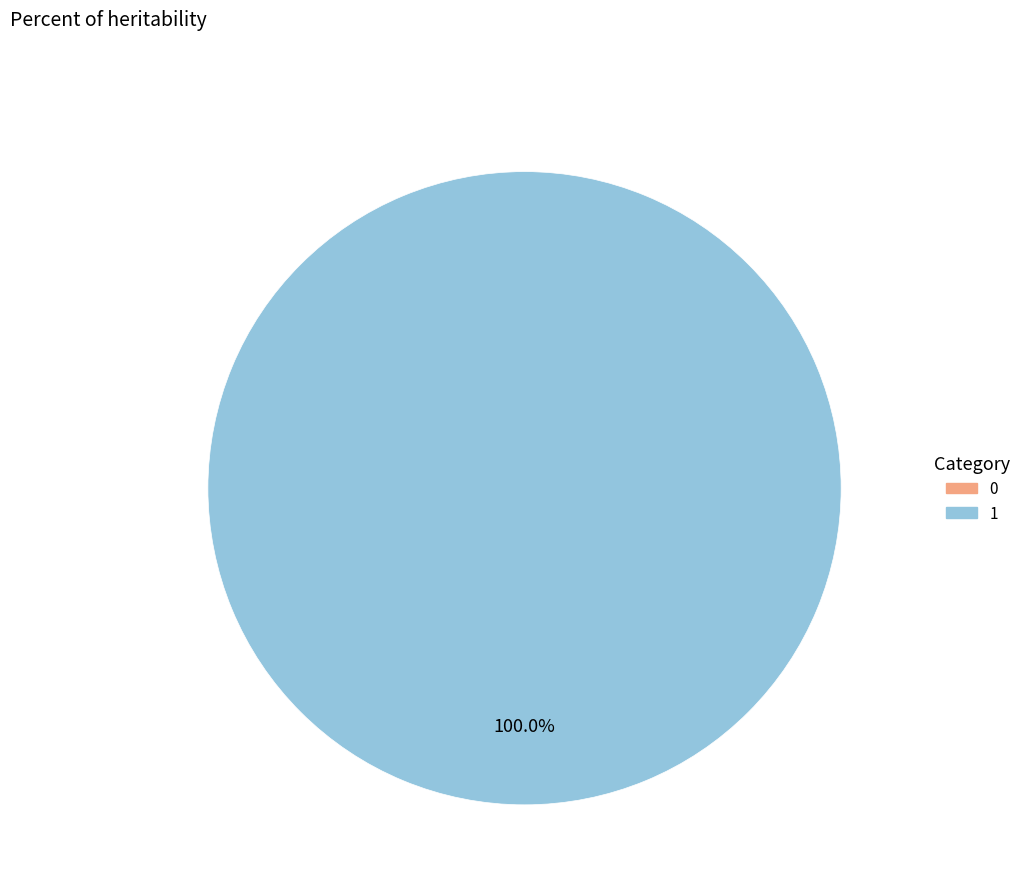

Which has a higher value, 1 or 0?

1